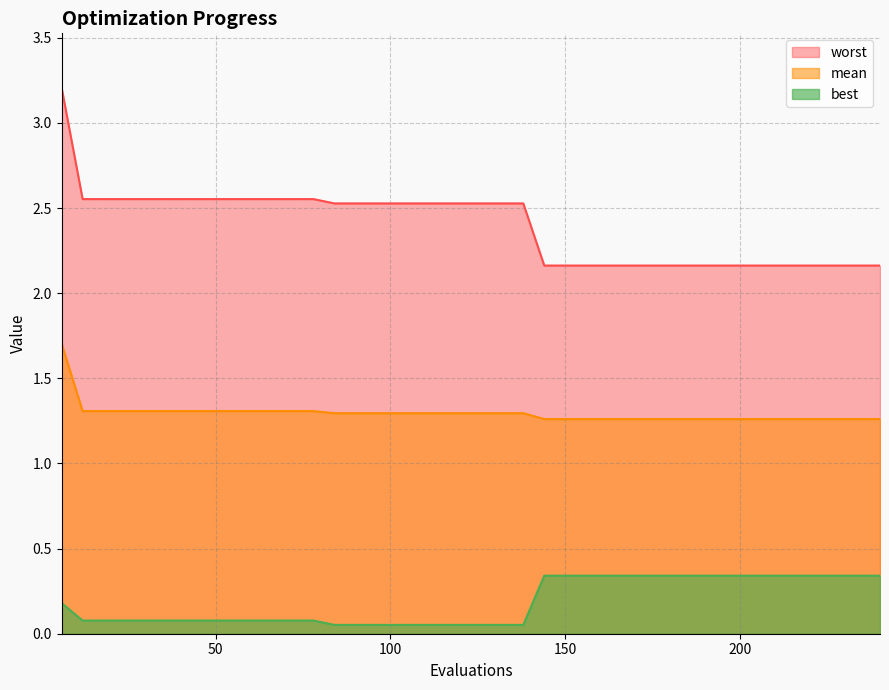

True or false: best has a value of 0.1 at 54.

True